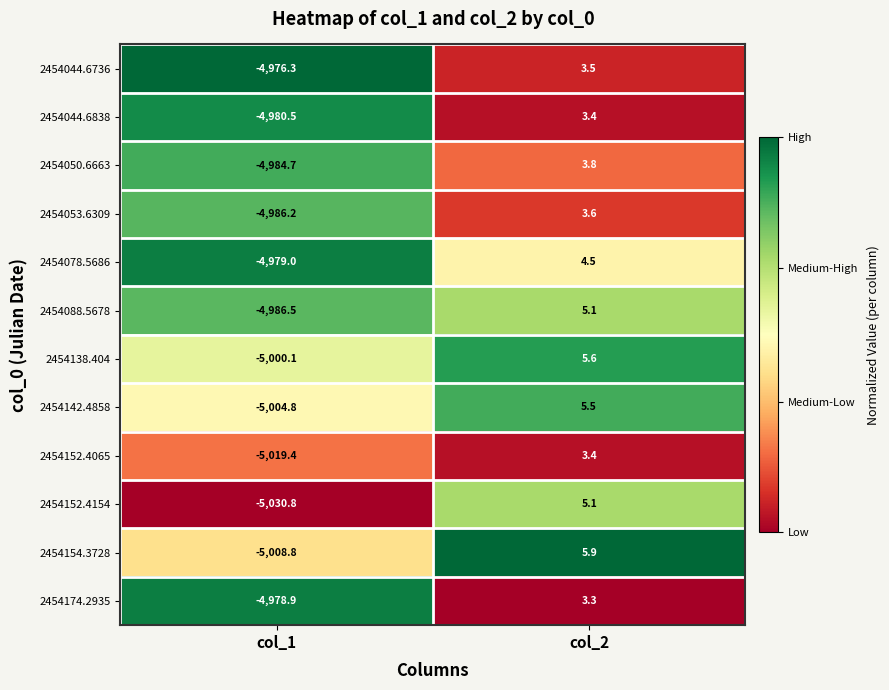

Reading right to left, transcribe all the data shown in this chart.

2454044.6736: 3.5	-4976.3
2454044.6838: 3.4	-4980.5
2454050.6663: 3.8	-4984.7
2454053.6309: 3.6	-4986.2
2454078.5686: 4.5	-4979.0
2454088.5678: 5.1	-4986.5
2454138.404: 5.6	-5000.1
2454142.4858: 5.5	-5004.8
2454152.4065: 3.4	-5019.4
2454152.4154: 5.1	-5030.8
2454154.3728: 5.9	-5008.8
2454174.2935: 3.3	-4978.9